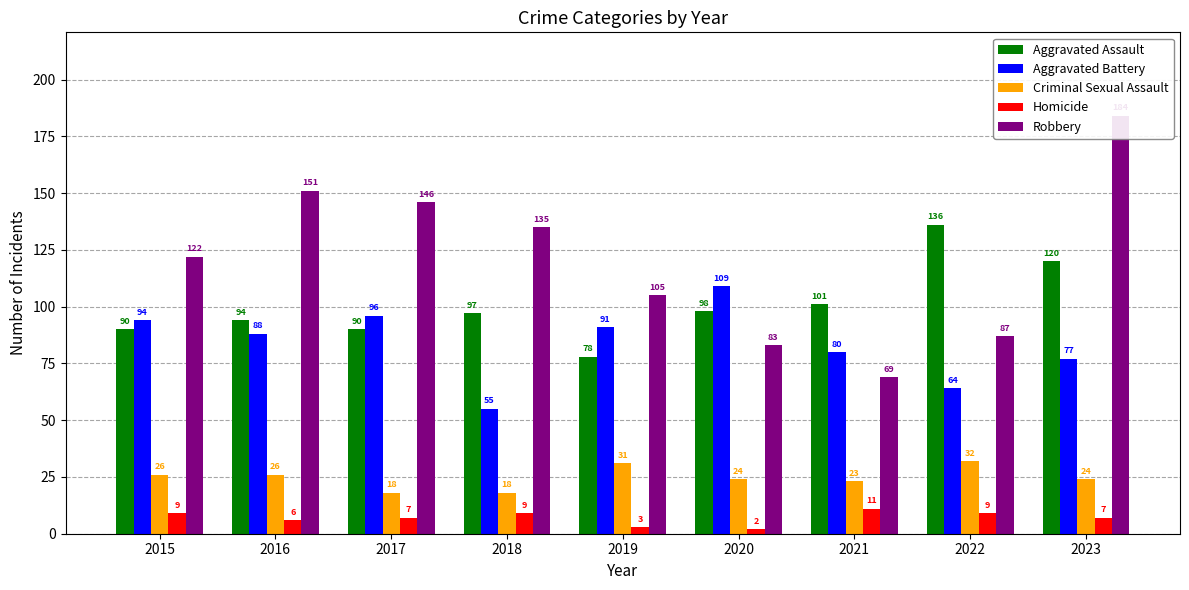

How many groups of bars are there?

9